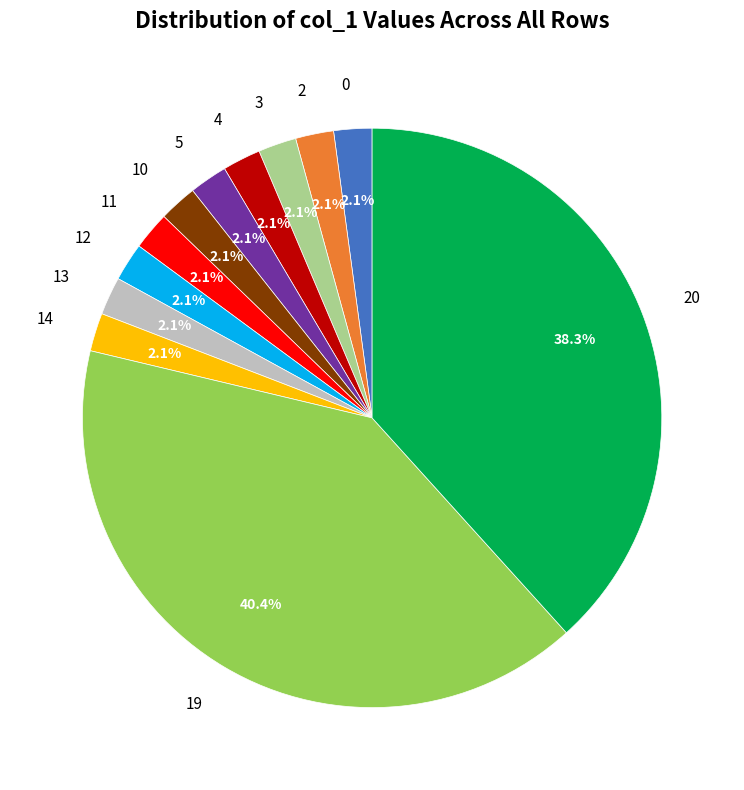

To the nearest percent, what percentage of the pie is 4?

2%